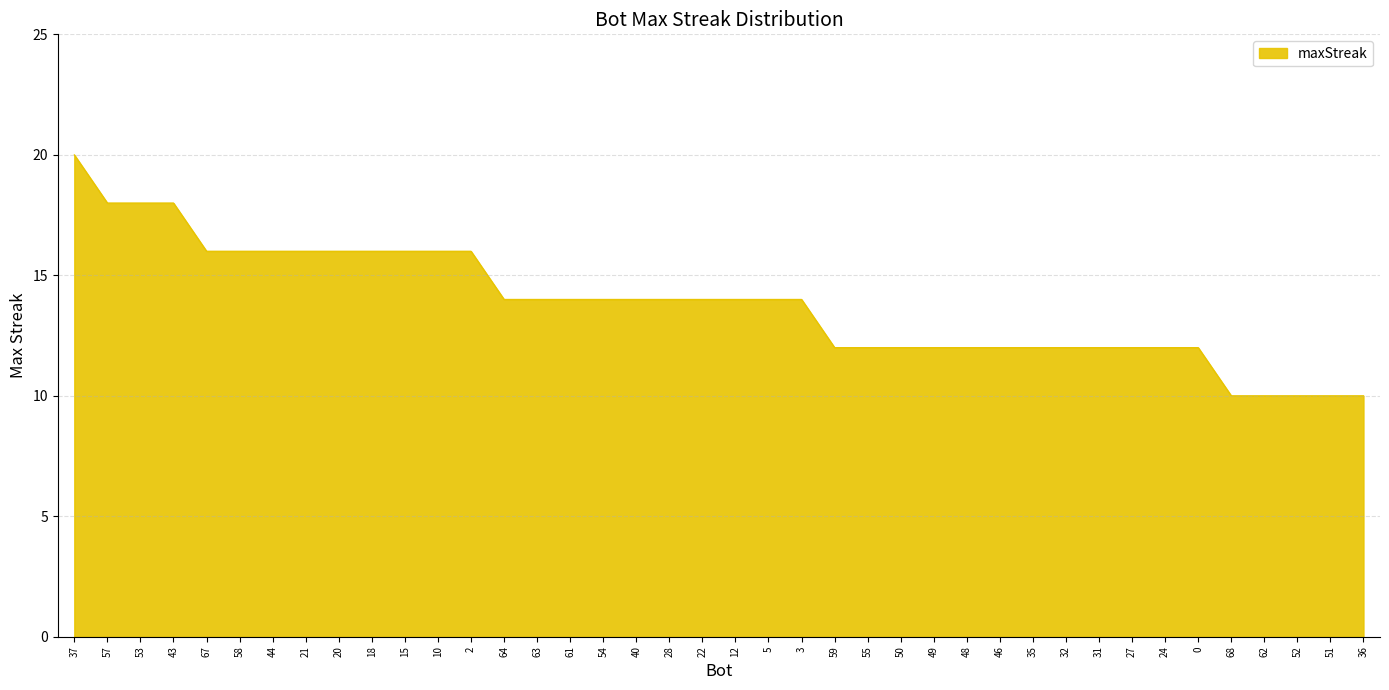

What position from the left is 62?

37